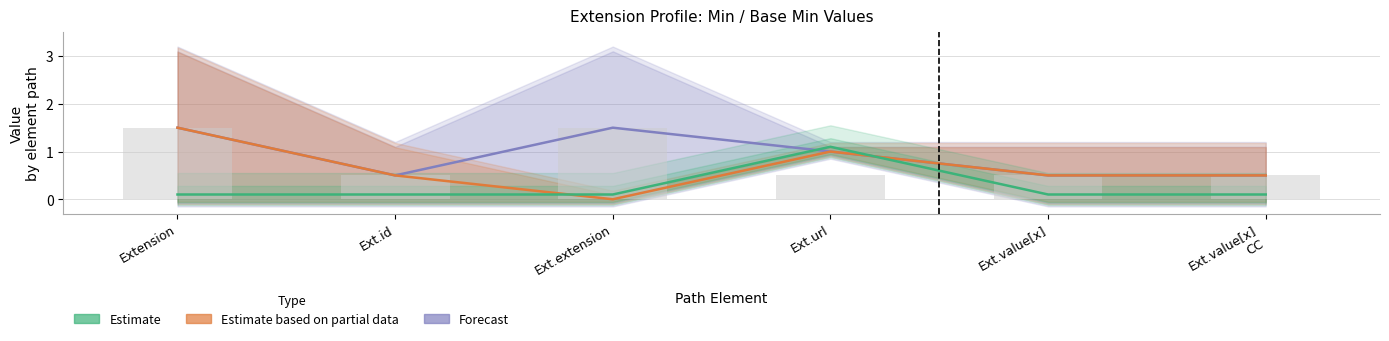

Which series has the widest spread of values?

Estimate based on partial data